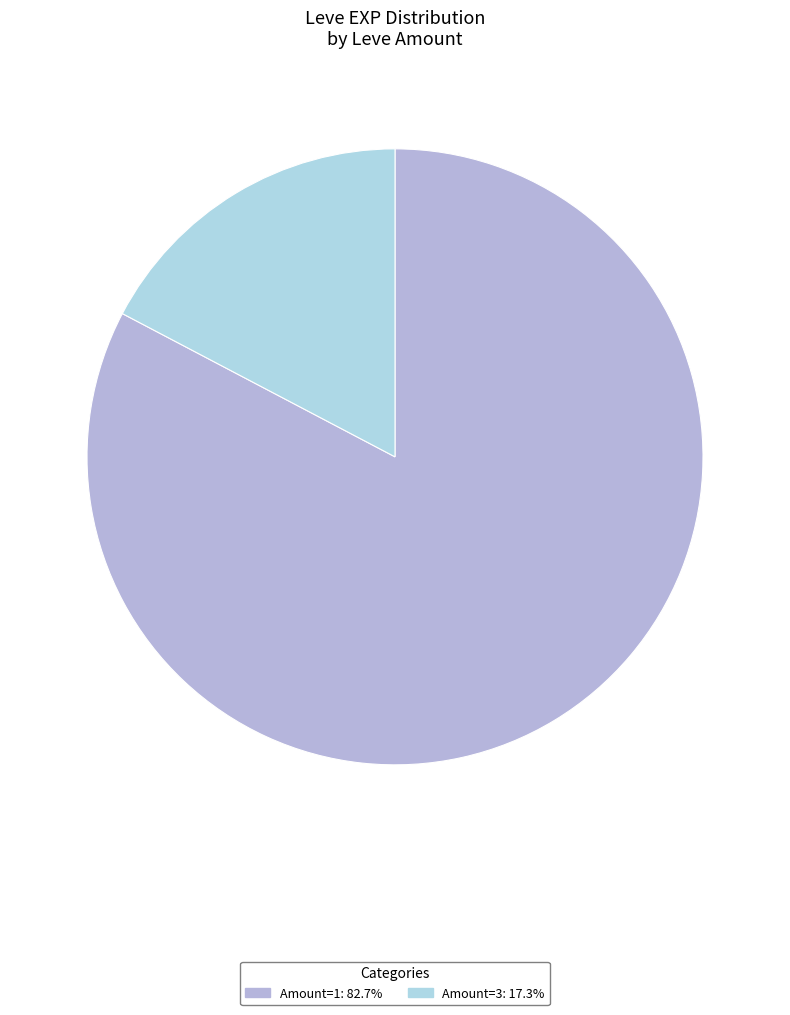

Count the number of slices in the pie.

2